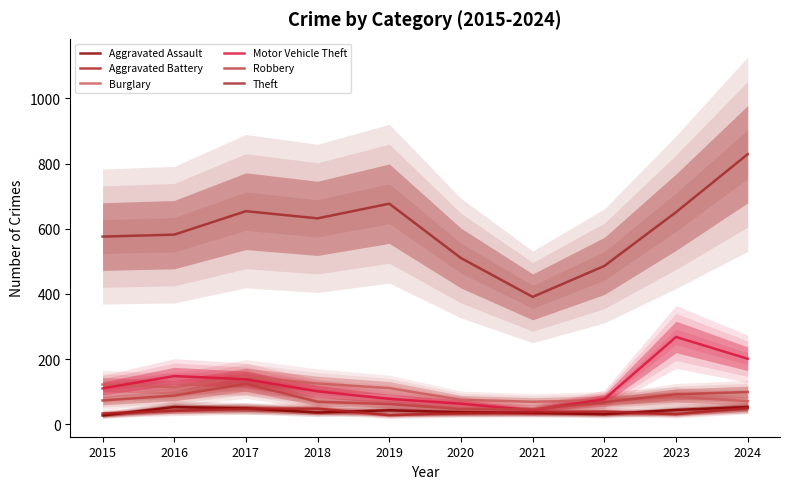

Which series ends up on top after the final intersection of Burglary and Motor Vehicle Theft?

Motor Vehicle Theft